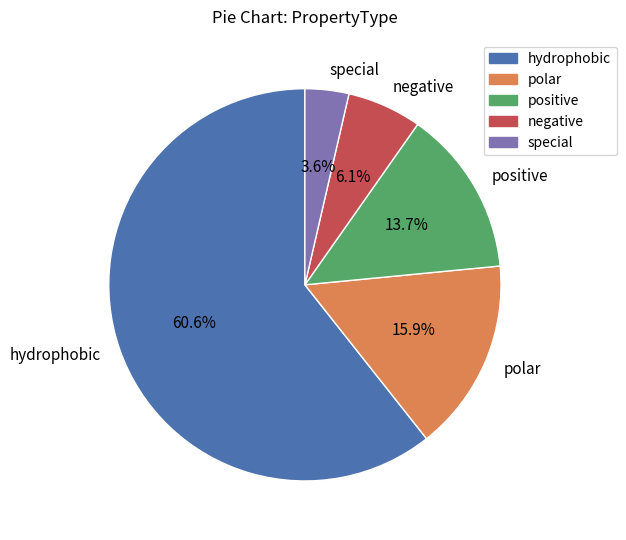

To the nearest percent, what portion does positive represent?

14%